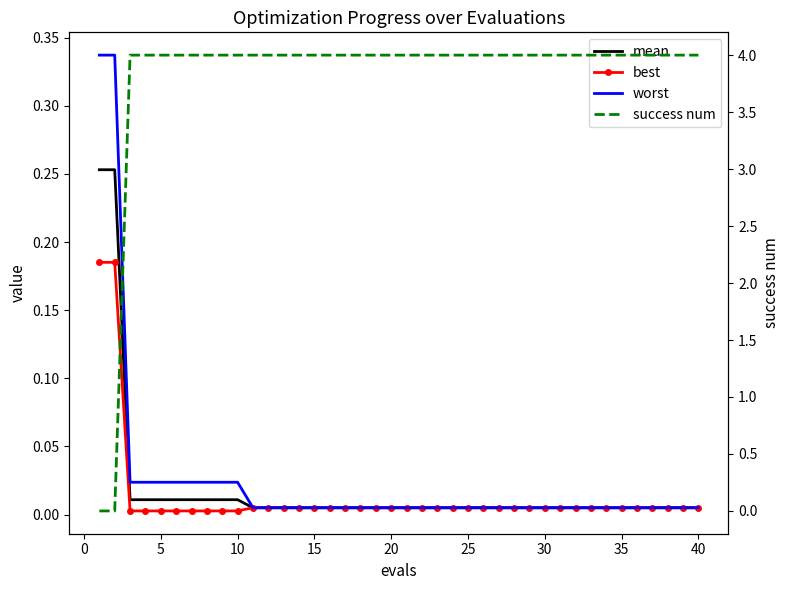

True or false: success num has more than 1 interior local peaks.

False